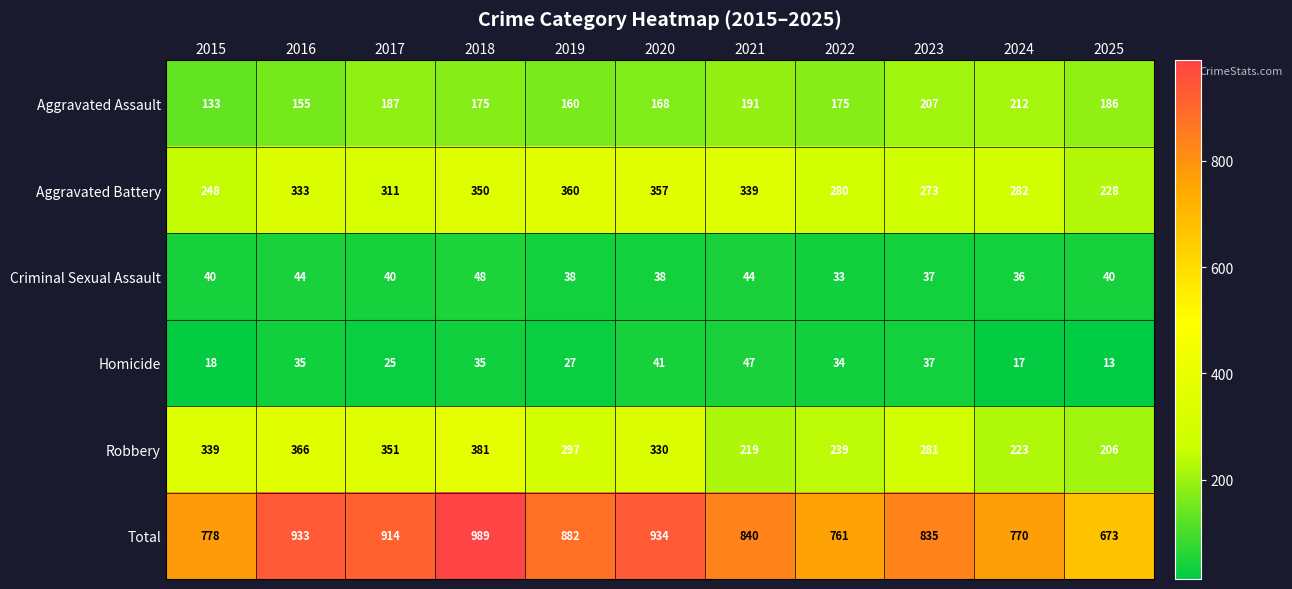

At how many categories does at least one series exceed 434?

11